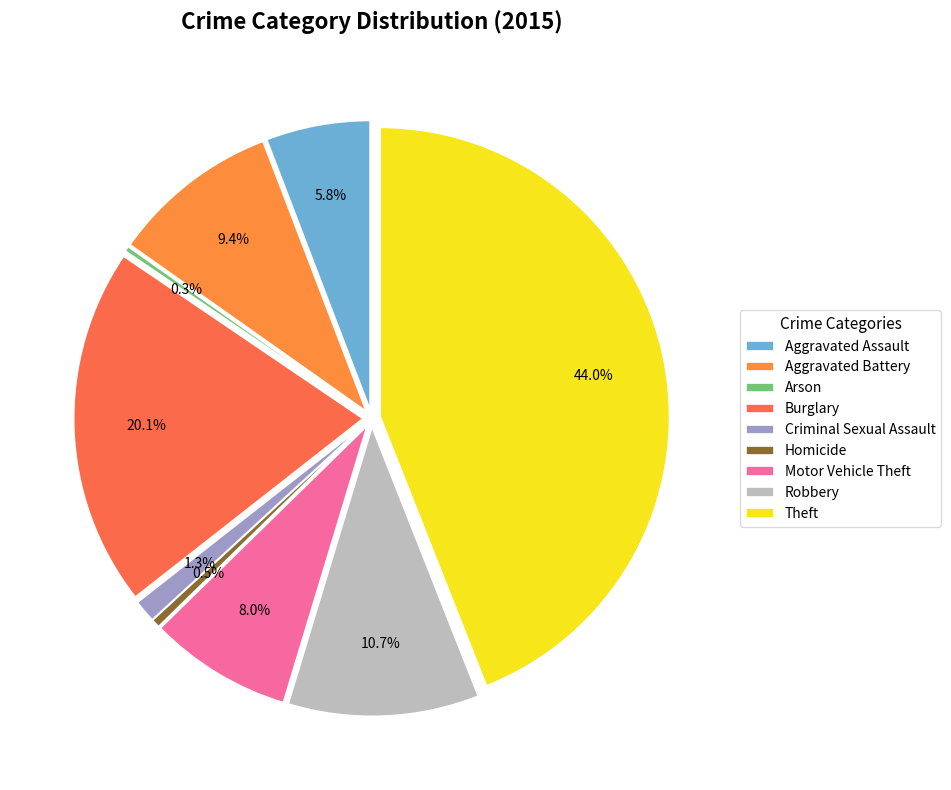

To the nearest percent, what is the combined percentage of Motor Vehicle Theft and Robbery?

19%